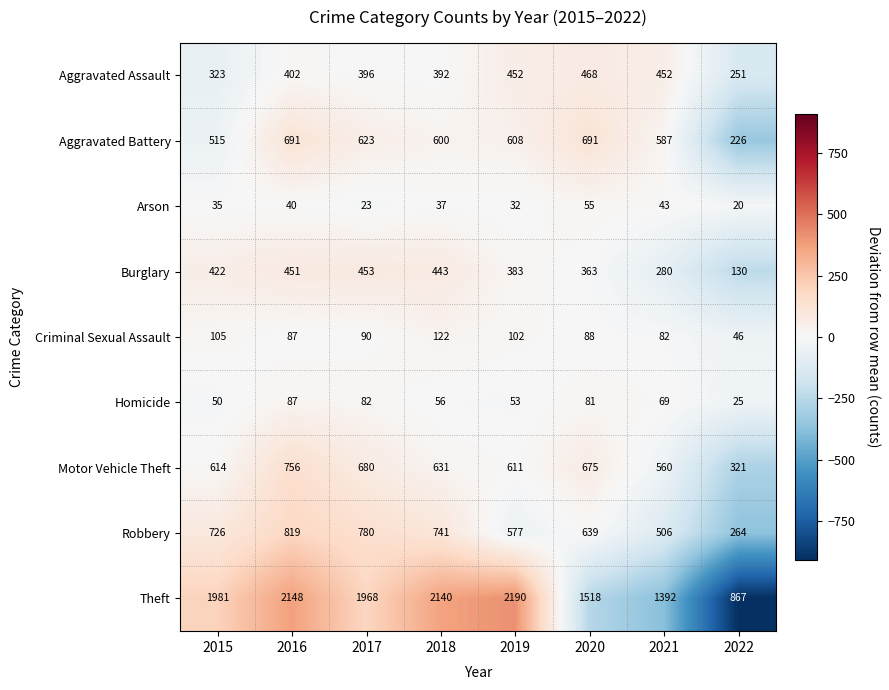

True or false: Theft has a value of 867 at 2022.

True